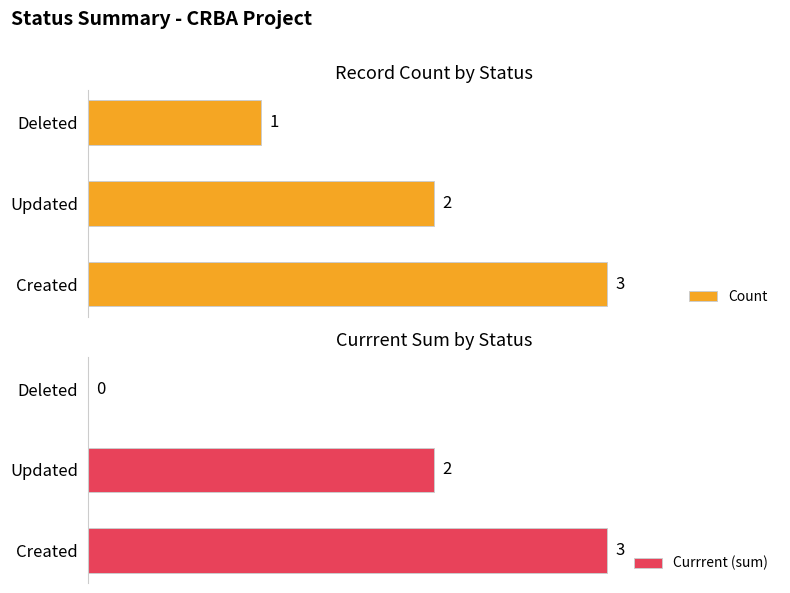

Does the chart contain stacked bars?

No